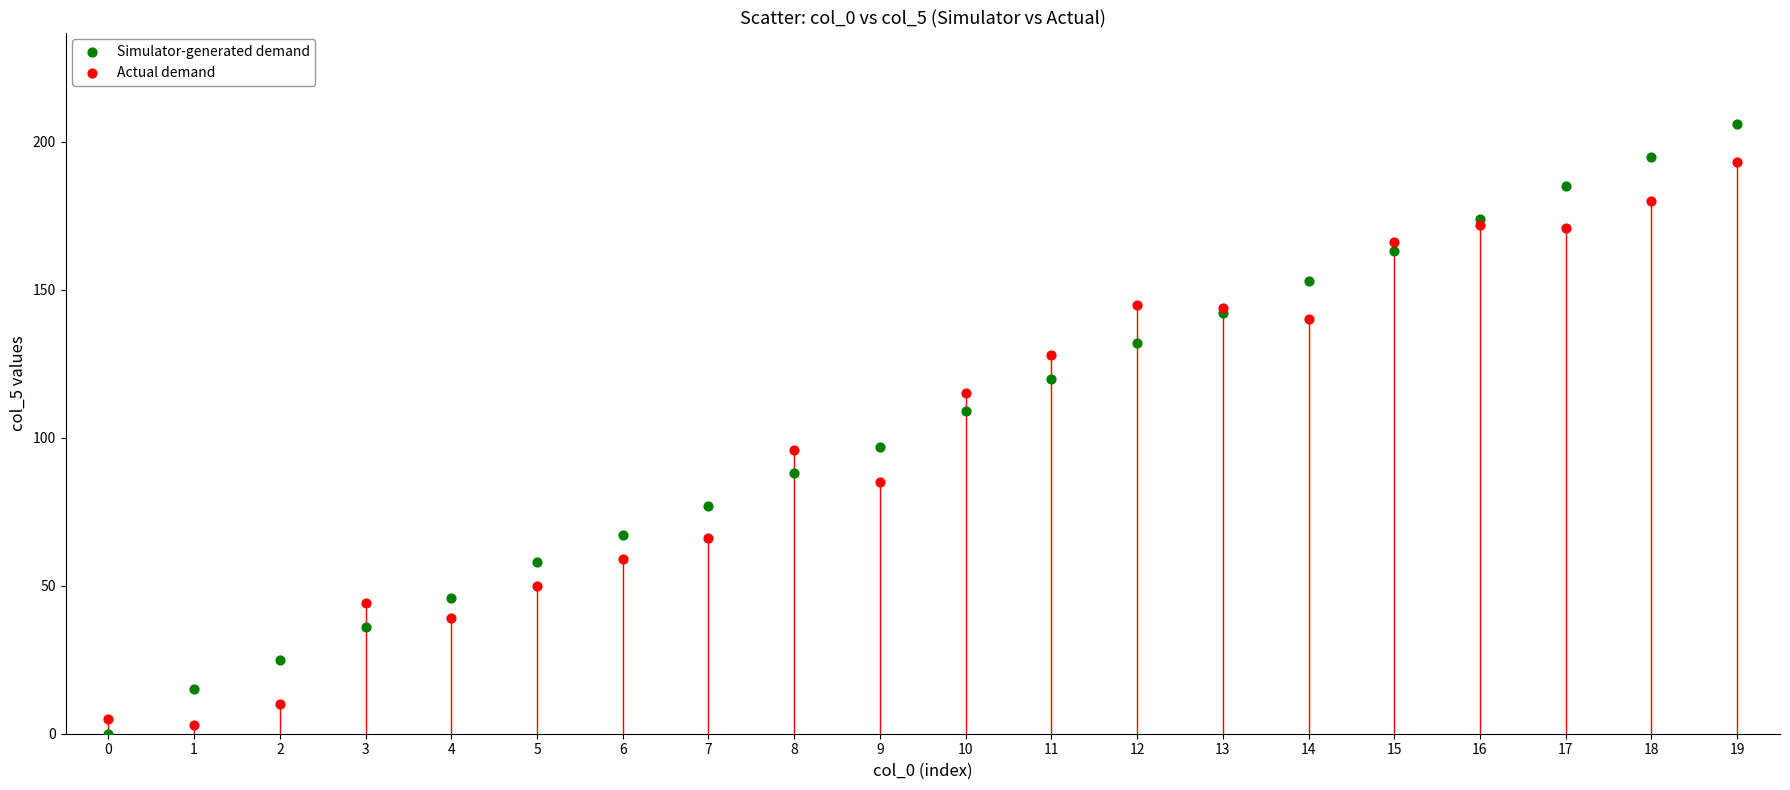

Which series reaches the maximum Y coordinate?

Simulator-generated demand